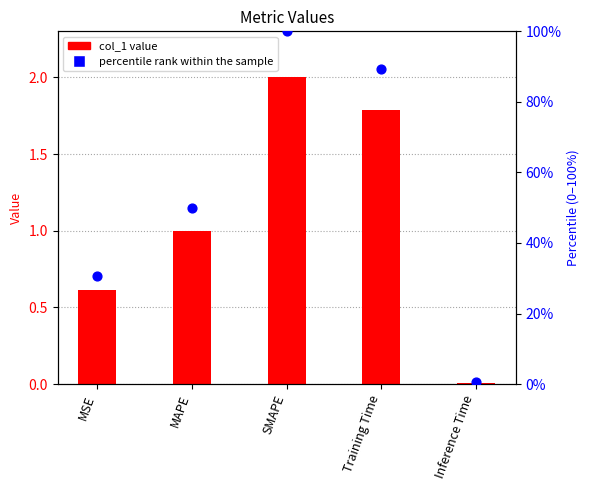

Which series has the largest Y range (max minus min)?

percentile rank within the sample